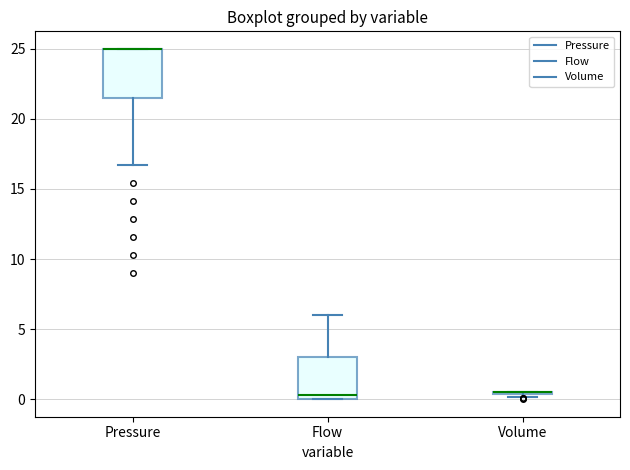

Reading left to right, transcribe this box plot: for each box, give where its median line is, the range the box spans, and where its two whiskers end, as read against the y-axis. The values are not printed on the chart, so give them approximately, as read against the axis.

Pressure: median 25.0 (drawn on the box's upper edge), box 21.5 to 25.0, whiskers 16.5 to 25.0
Flow: median 0.5, box 0.0 to 3.0, whiskers 0.0 to 6.0
Volume: box collapsed to a line at 0.5, whiskers 0.0 to 0.5